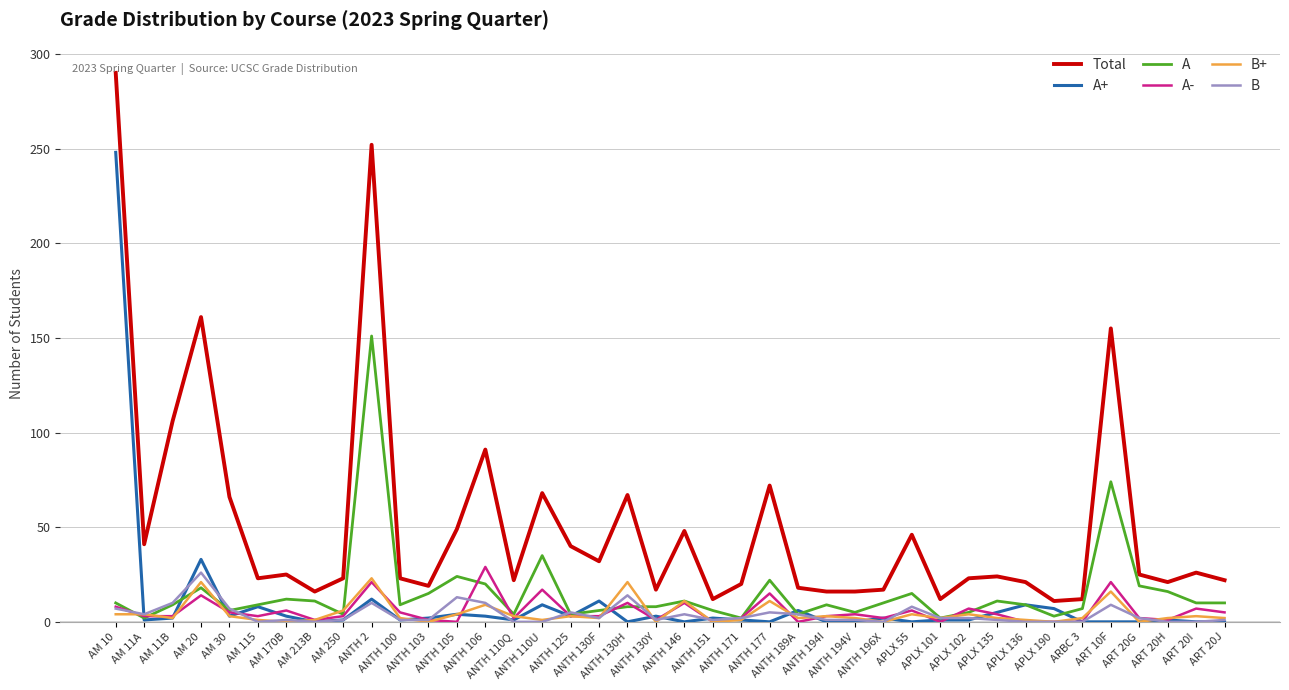

True or false: B and Total intersect in this chart.

False